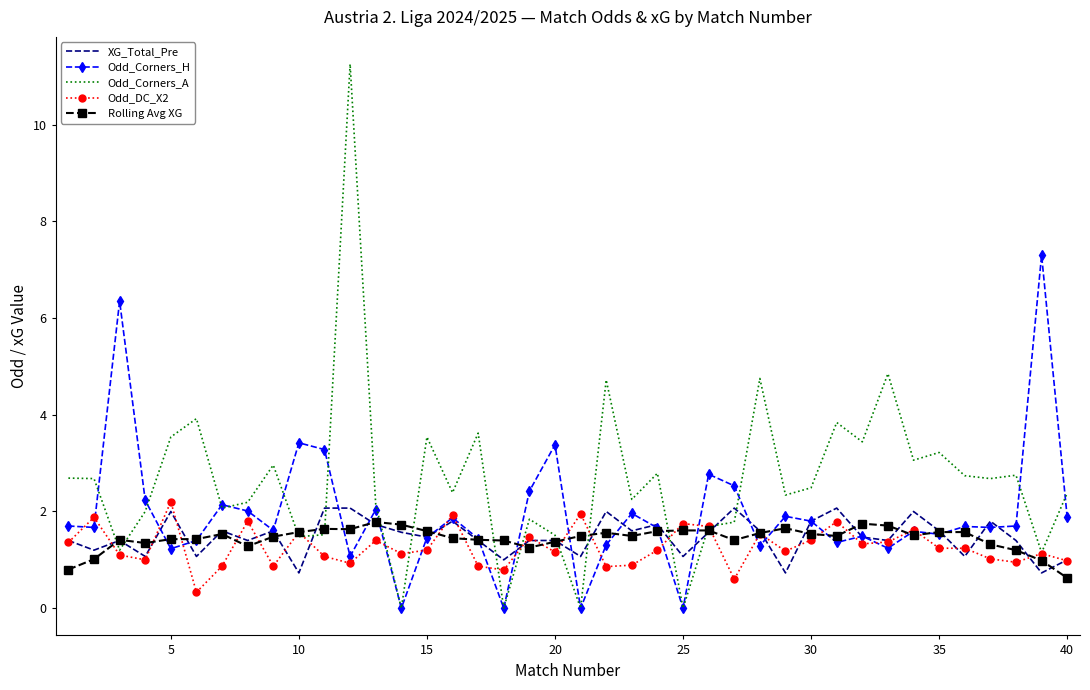

What is the average value of the XG_Total_Pre series?

1.5